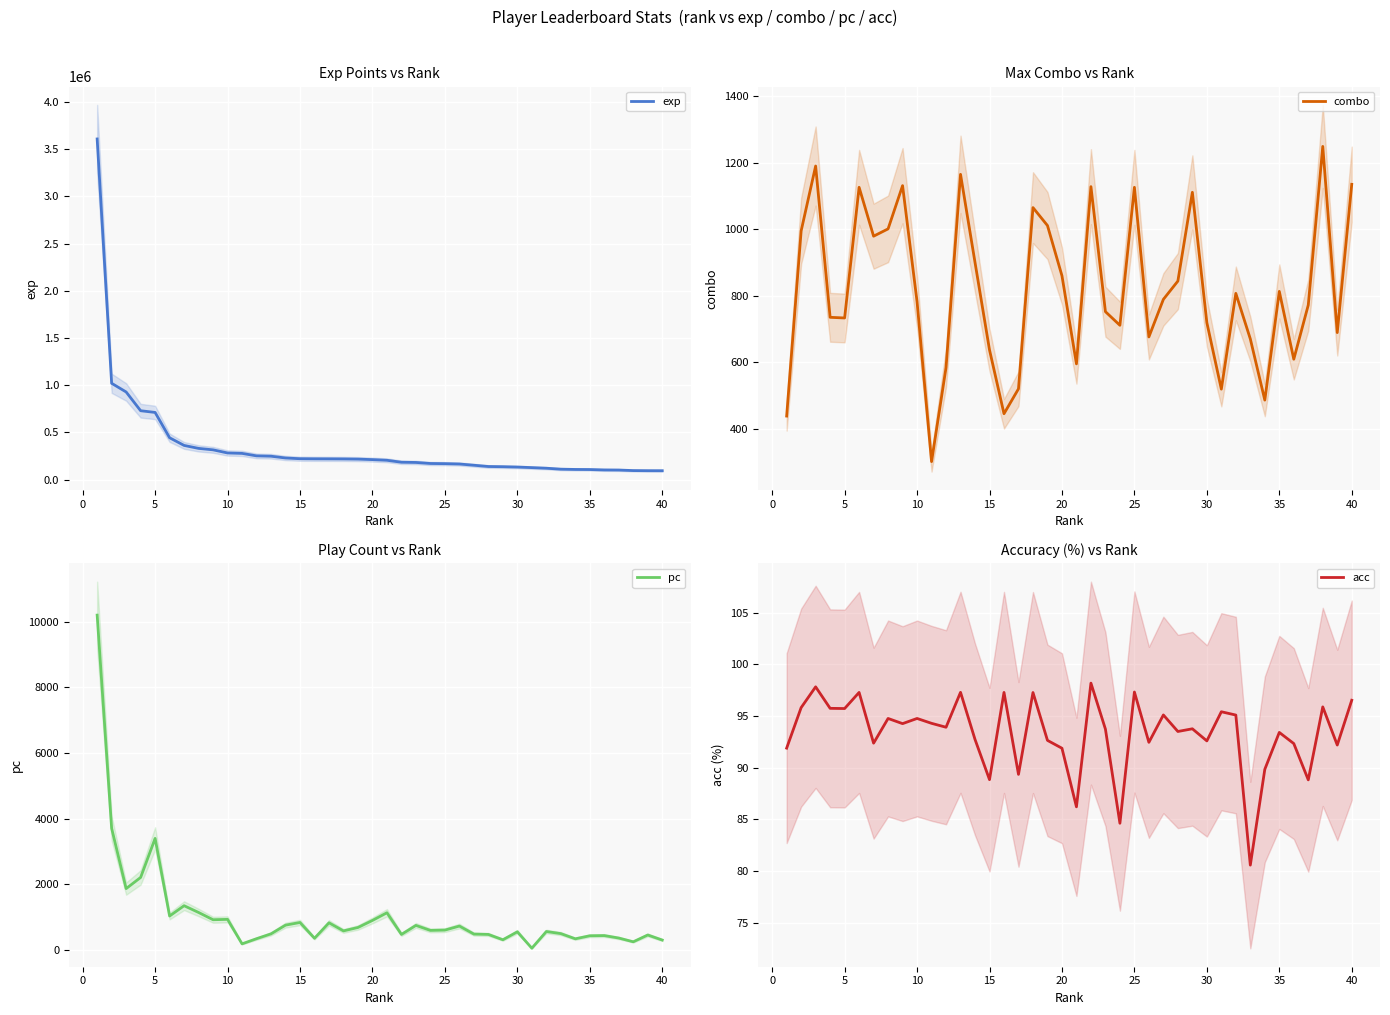

The combo series shows 1135 at 40. True or false?

True